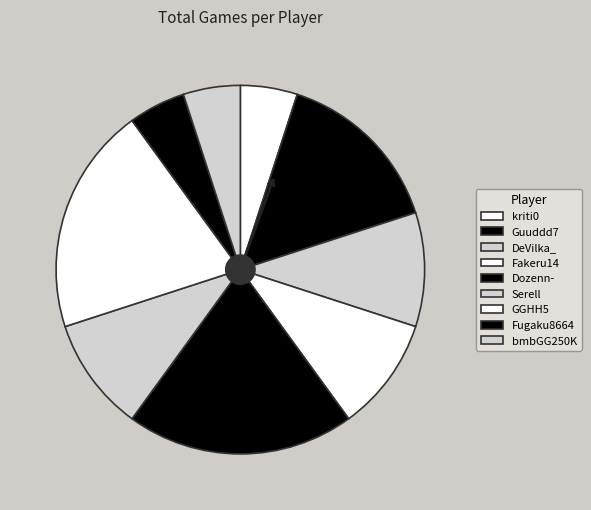

What is the ratio of the value at DeVilka_ to the value at GGHH5?

0.5